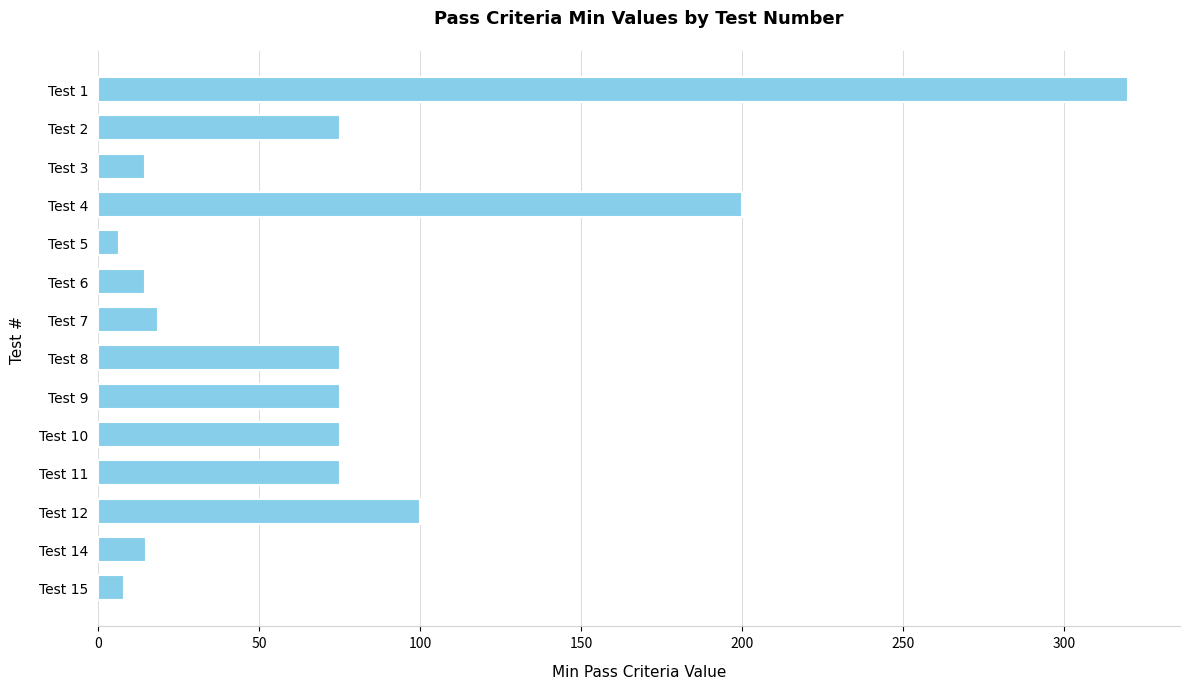

The chart shows a value of 101.1 at Test 8. True or false?

False